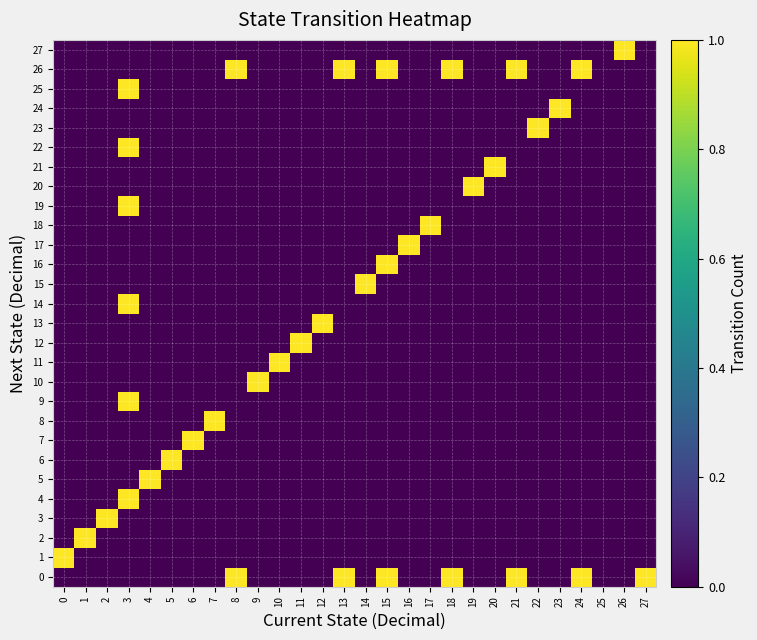

How many distinct data groups are displayed?

28